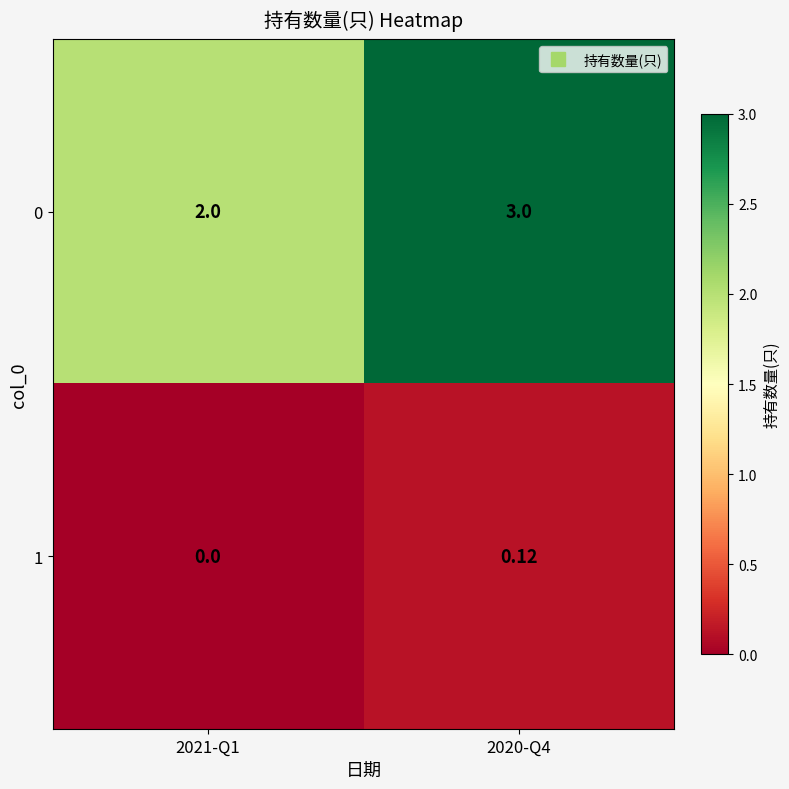

Is the value of 0 at 2021-Q1 greater than the value of 1 at 2020-Q4?

Yes